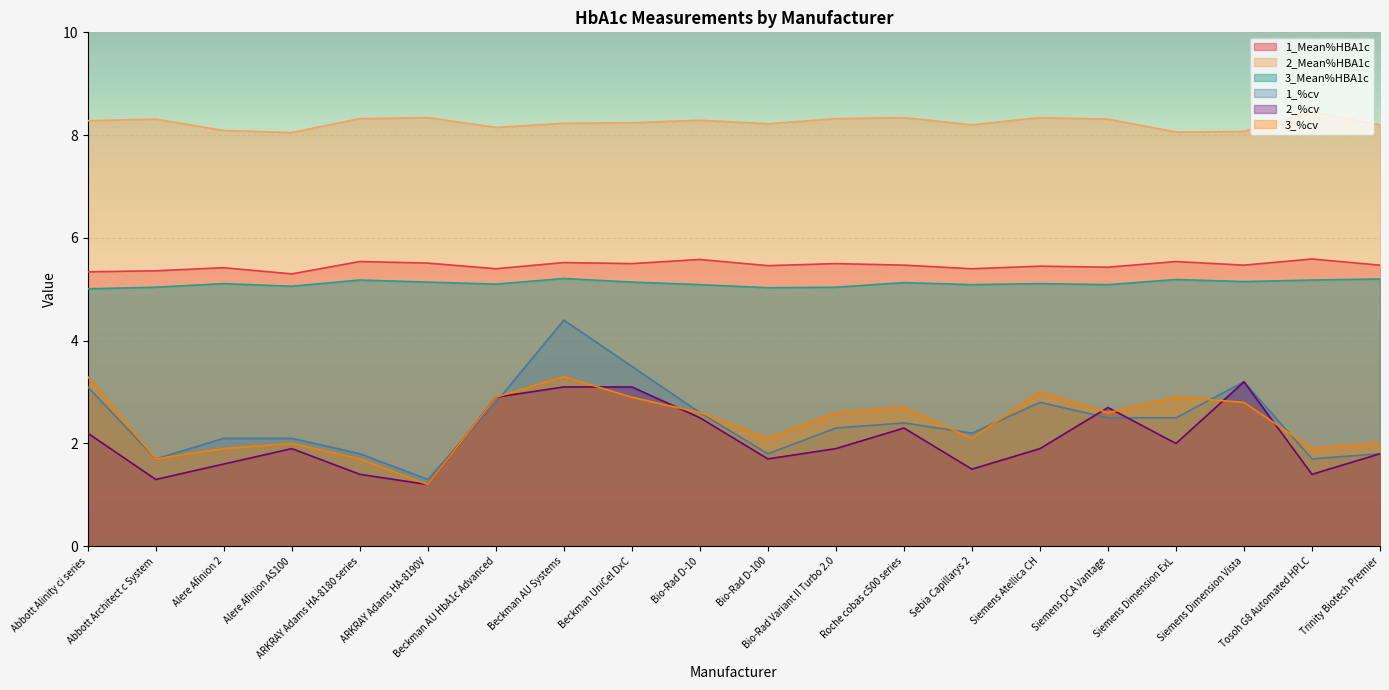

Where is the first local minimum for 2_%cv?

Abbott Architect c System